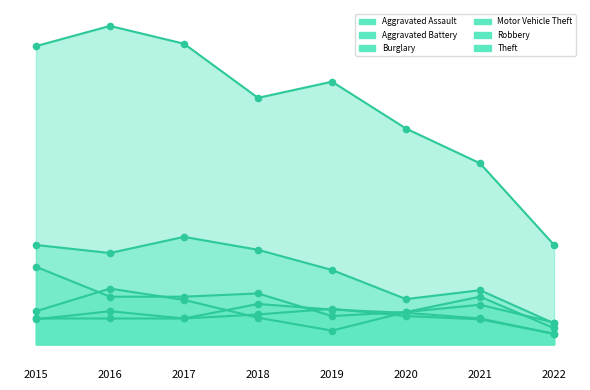

Which series has the largest total across all categories?

Theft